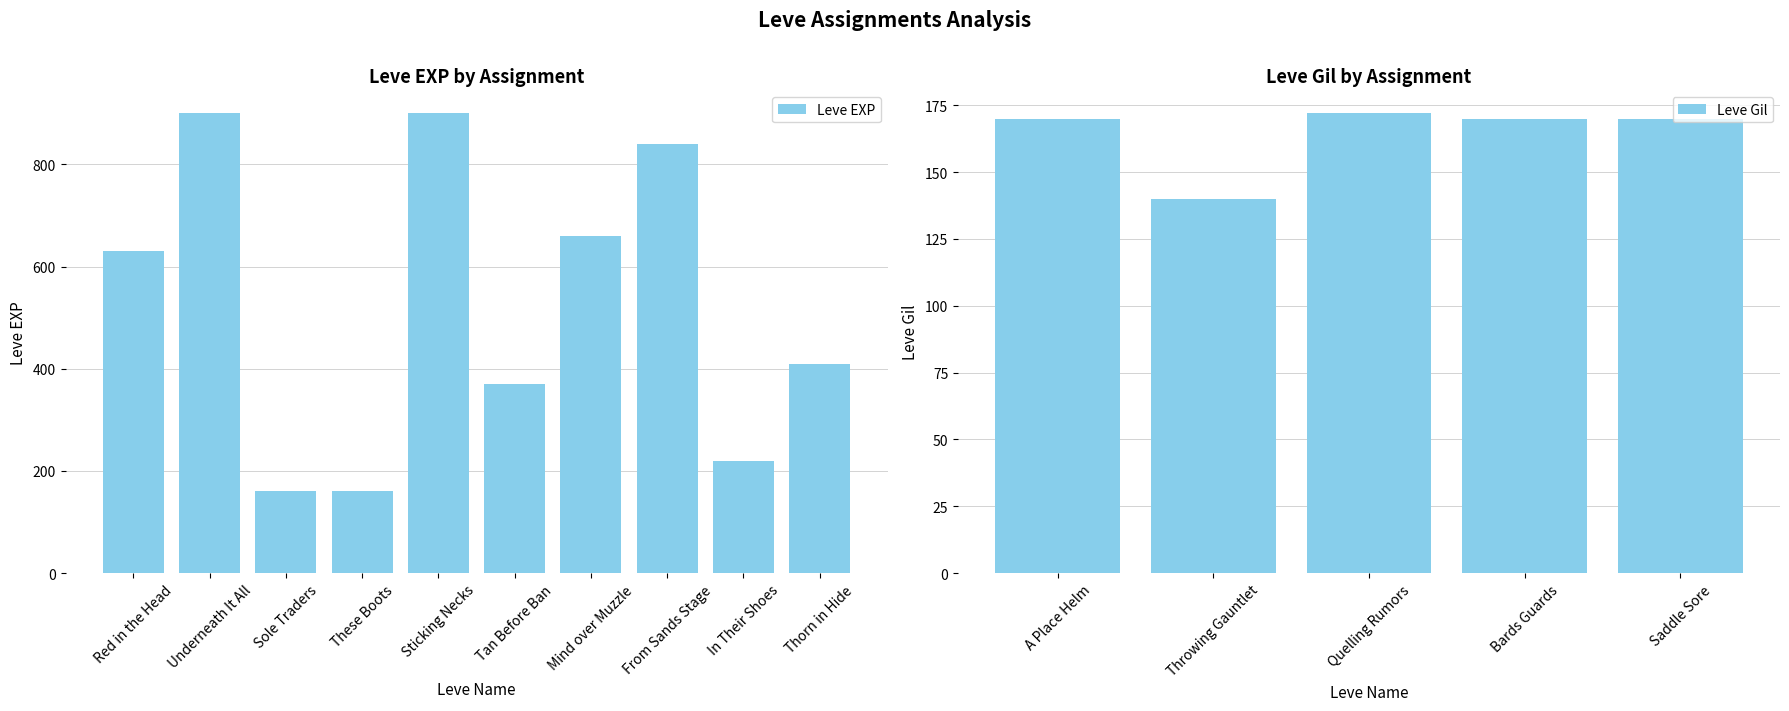

True or false: Leve EXP has a value of 123 at In Their Shoes.

False